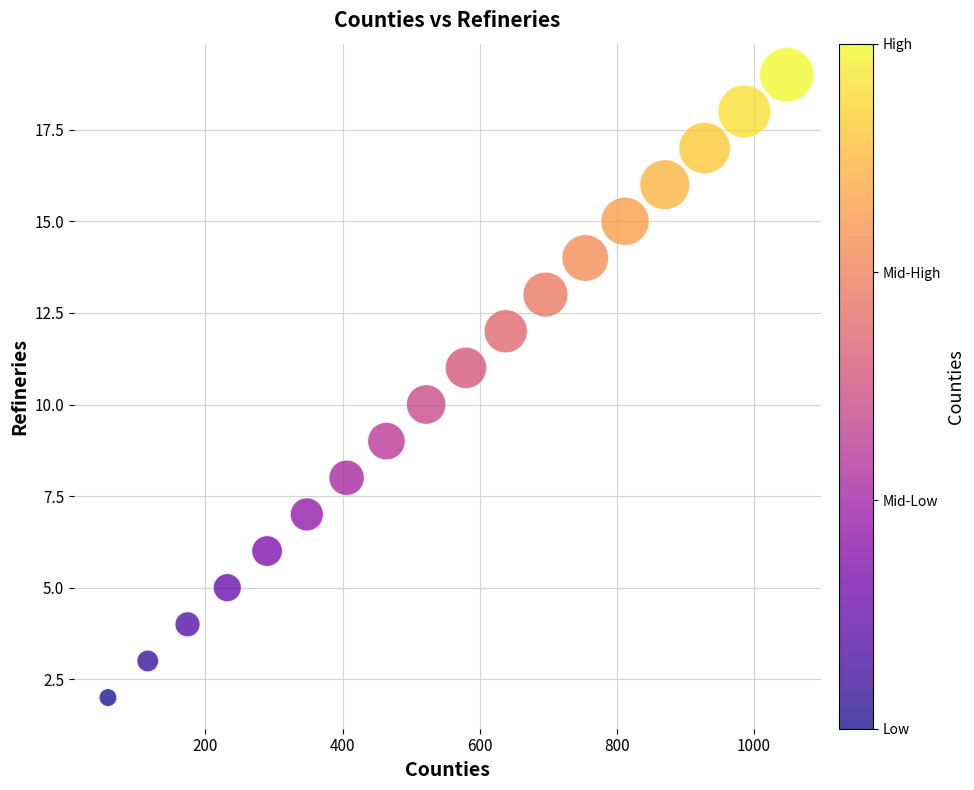

What is the range of Y values (max minus min)?

17